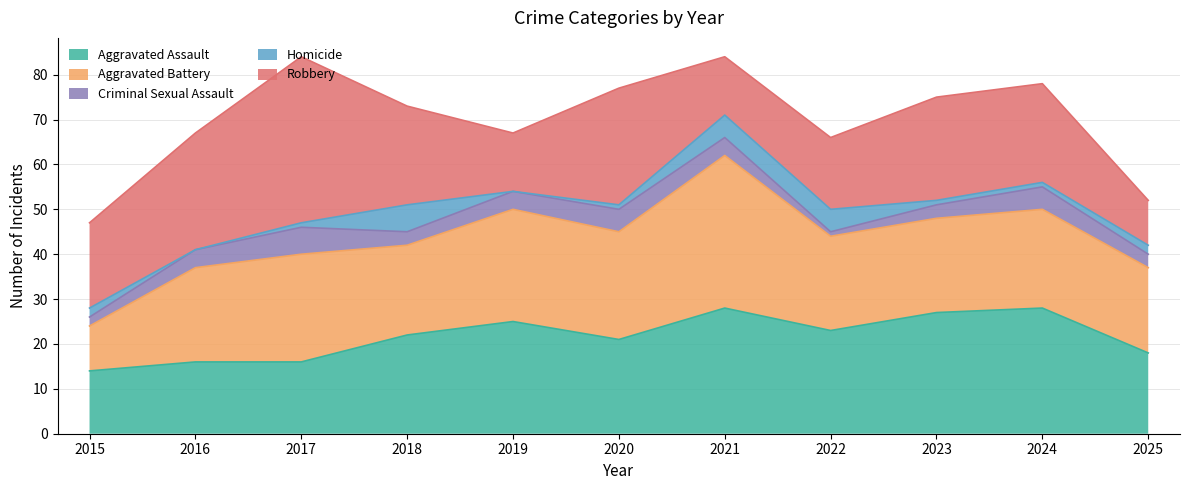

At which category does the chart reach its peak across all series?

2017